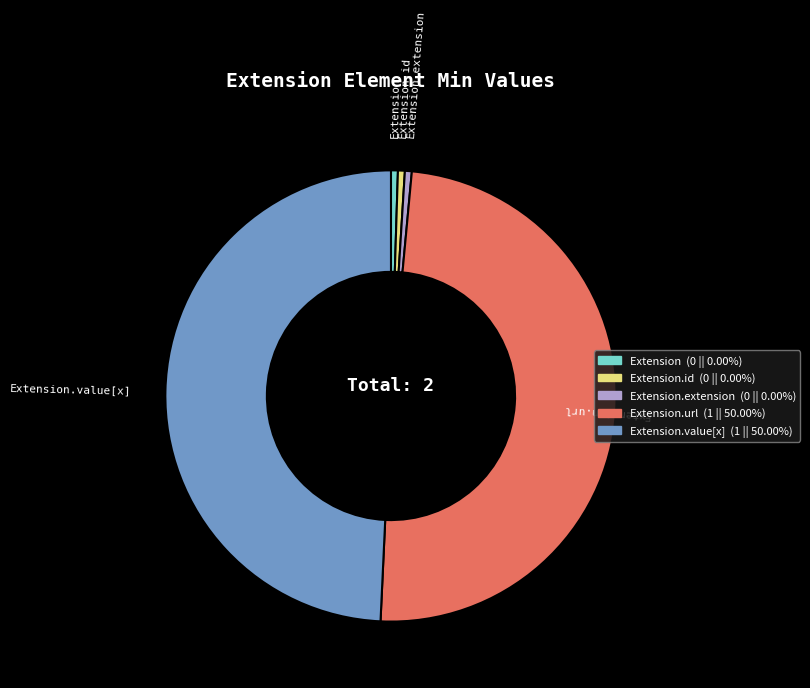

Approximately how many times larger is the value at Extension.url compared to Extension.value[x]?

1.0